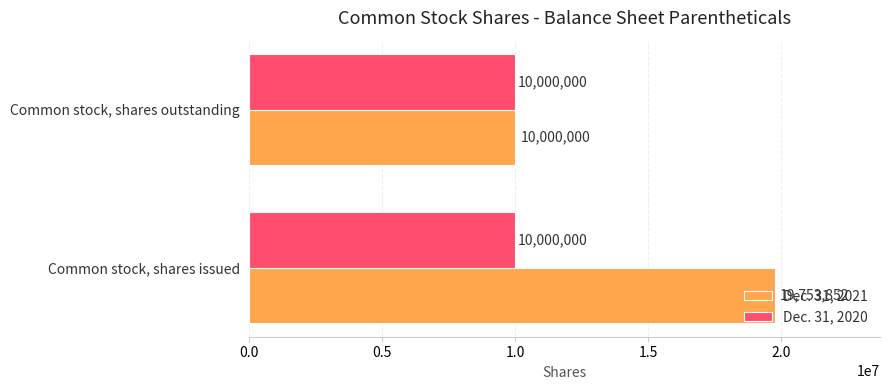

What is the sum of the Dec. 31, 2021 values at Common stock, shares outstanding and Common stock, shares issued?

29753852